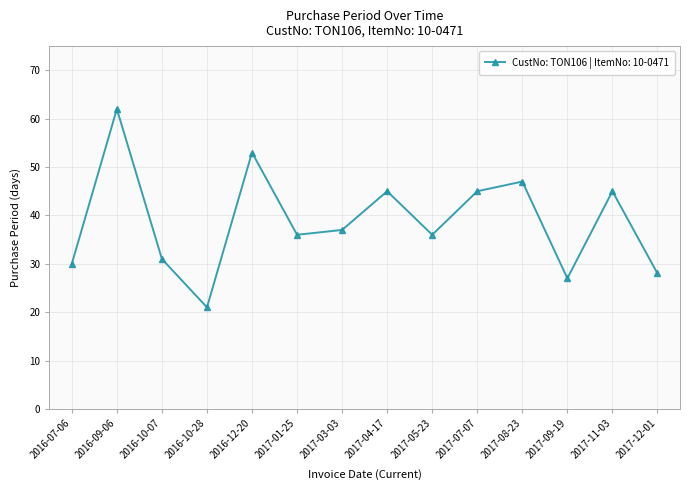

What is the approximate value at 2016-07-06, to the nearest 5?

30